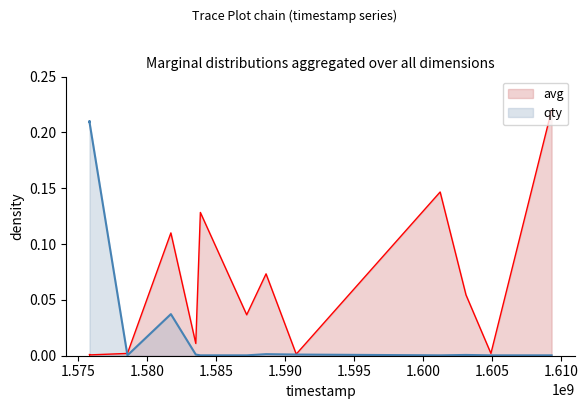

Which series ends up on top after the final intersection of qty and avg?

avg